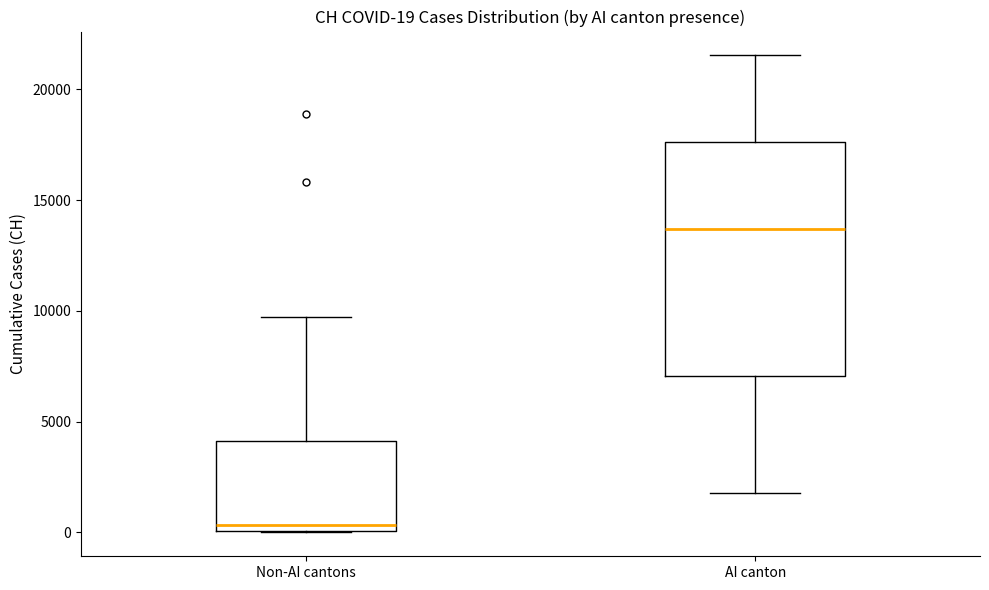

Which box is the tallest, from its lower edge to its upper edge?

AI canton